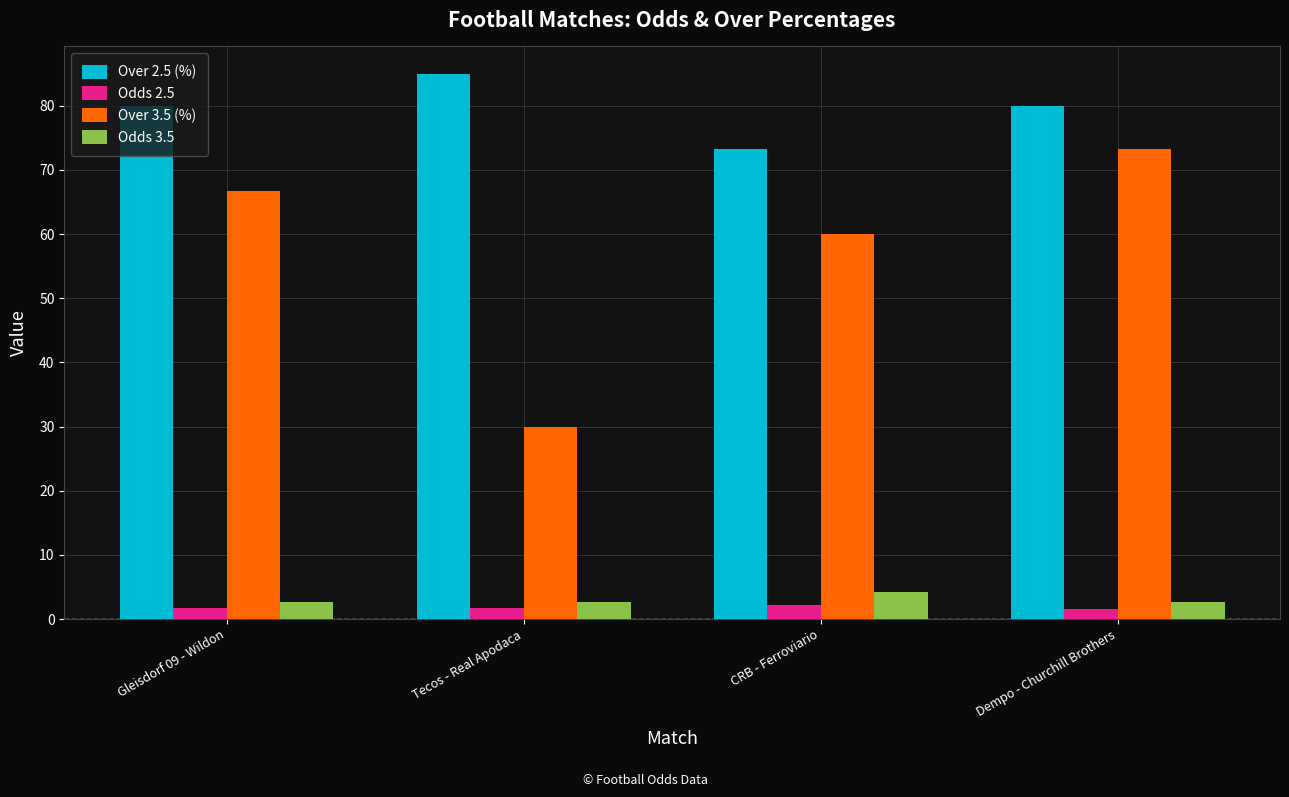

At how many categories does at least one series exceed 82?

1